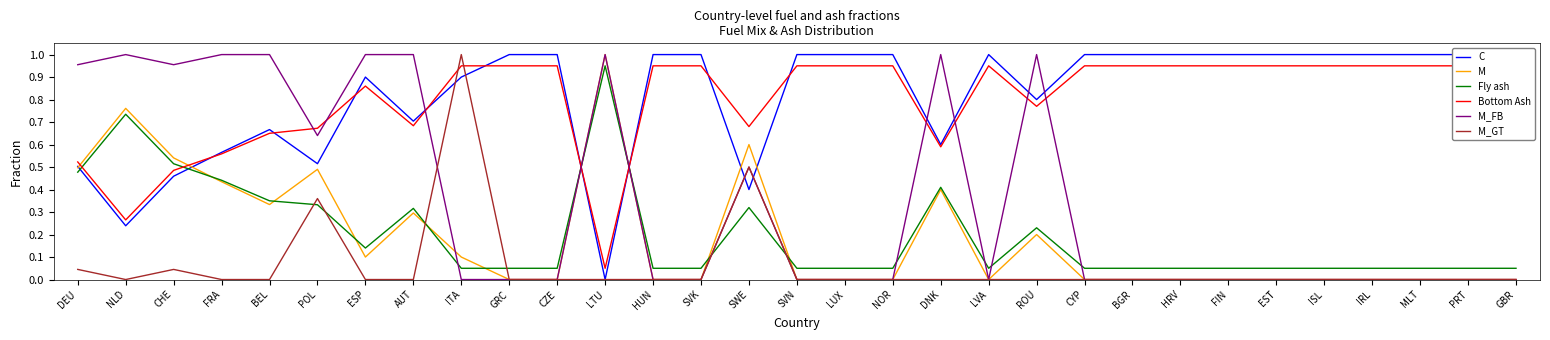

Between POL and CZE, which series saw the biggest shift?

M_FB